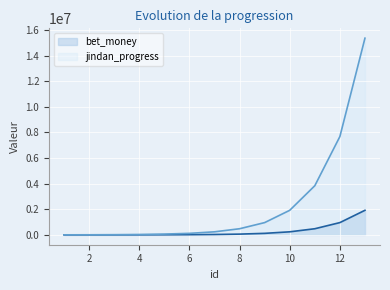

True or false: jindan_progress and bet_money intersect in this chart.

False